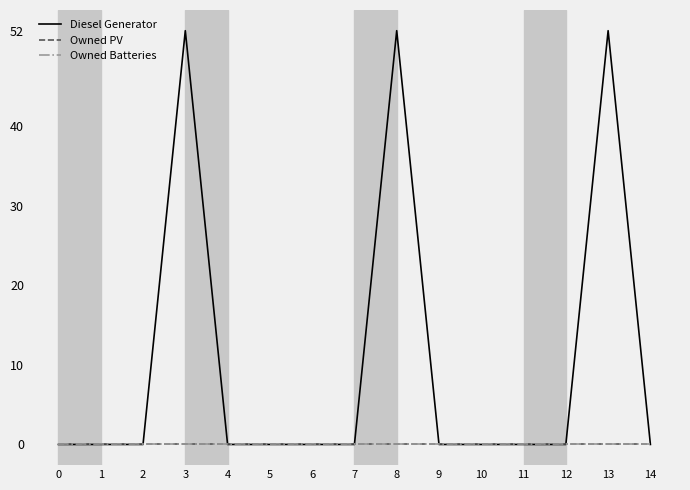

What is the sum of all Diesel Generator values?

156